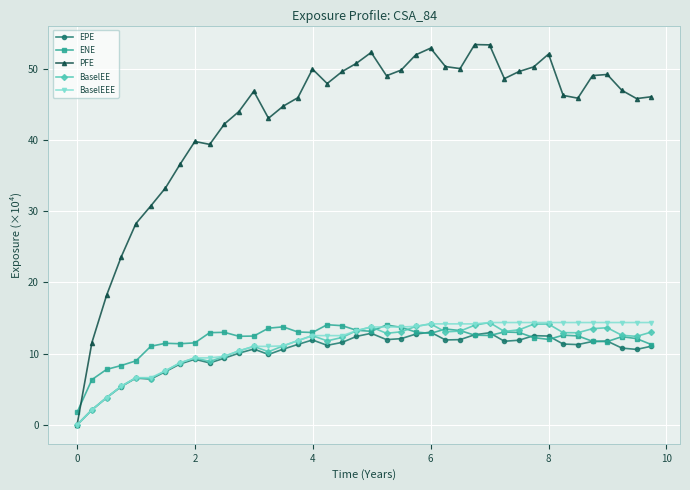

Does the chart have visible grid lines?

Yes